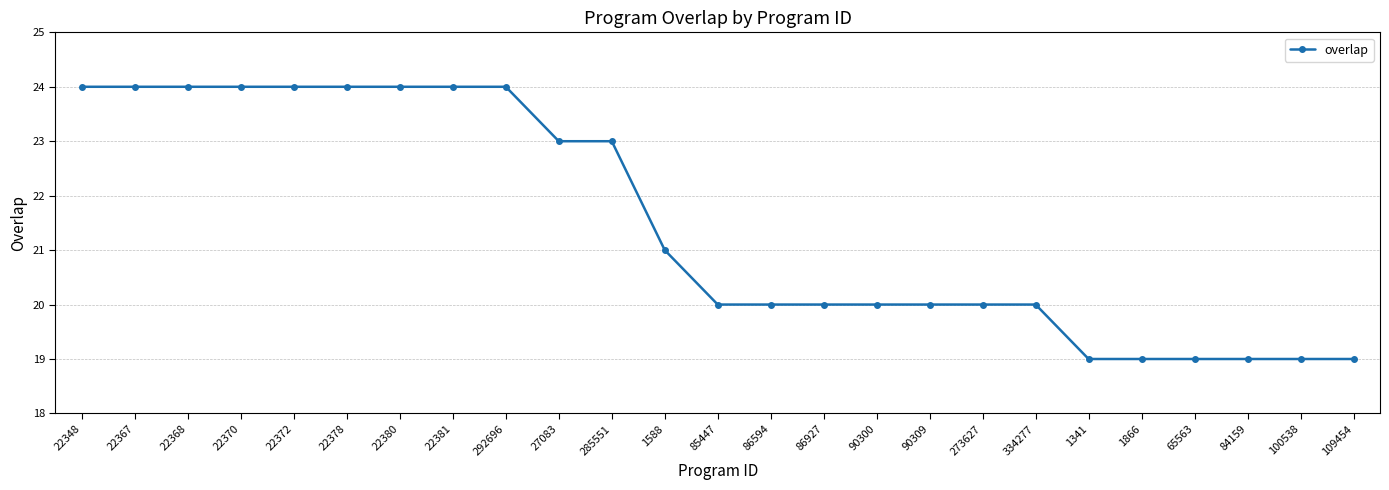

Does the chart have visible grid lines?

Yes